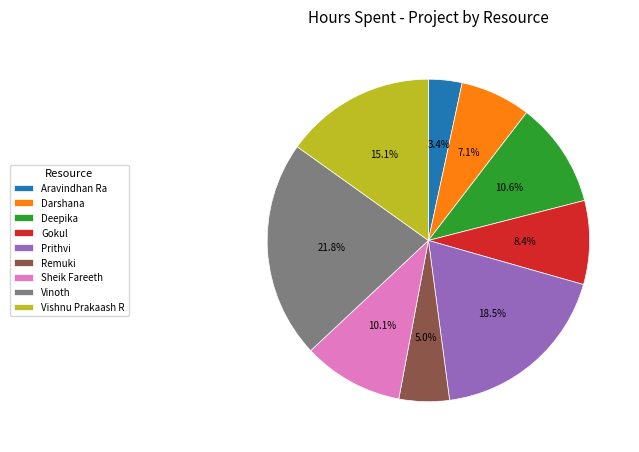

Which slice is the smallest?

Aravindhan Ra